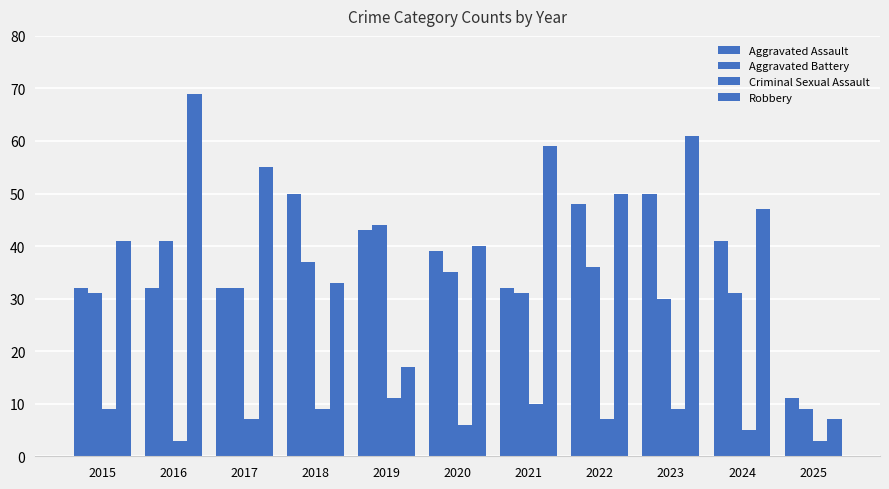

How many groups of bars are there?

11